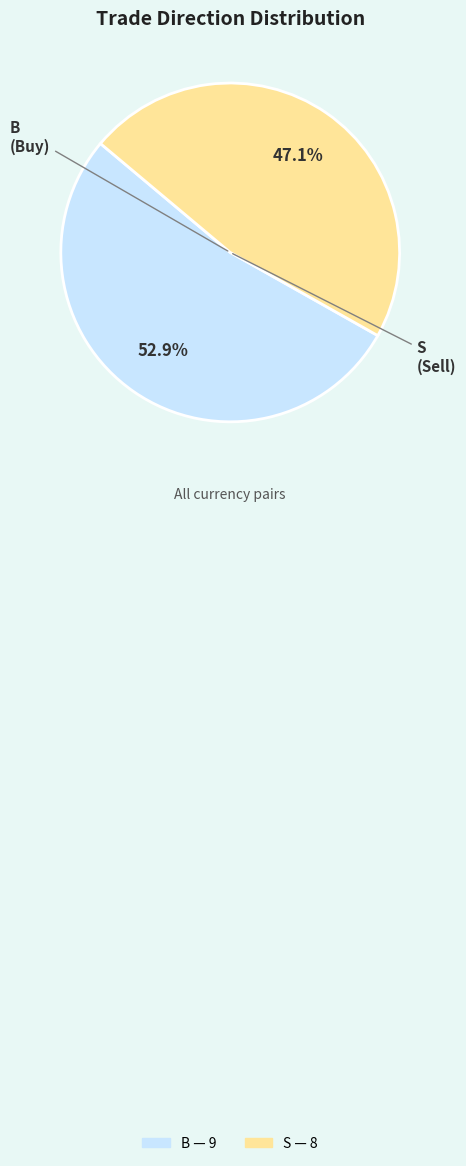

Which category has the biggest portion of the pie?

B